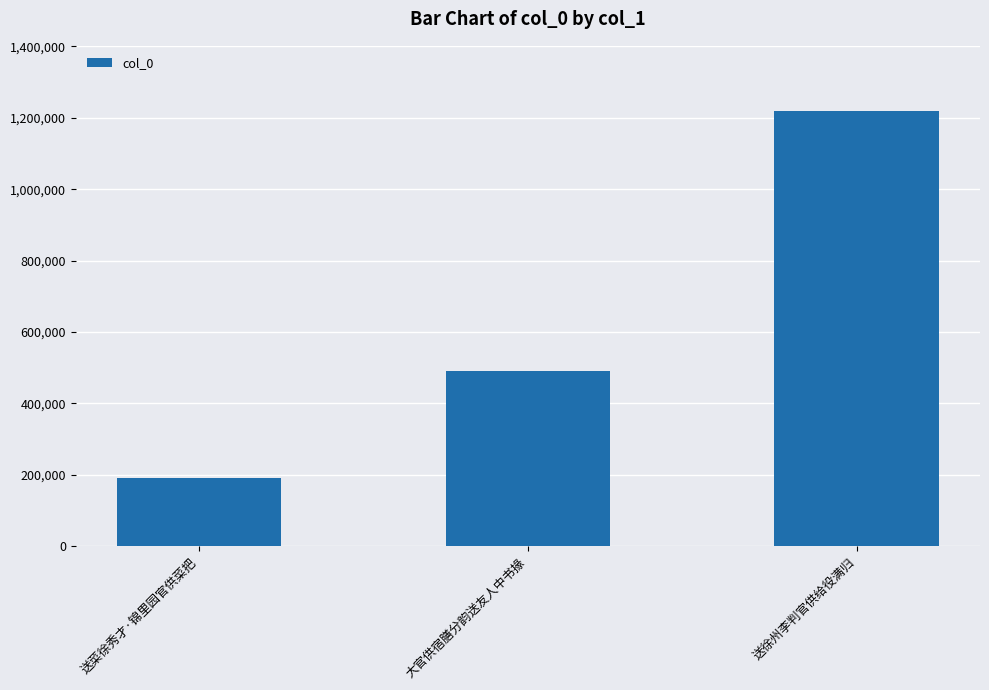

What is the approximate value at 送菜徐秀才·锦里园官供菜把?

190942